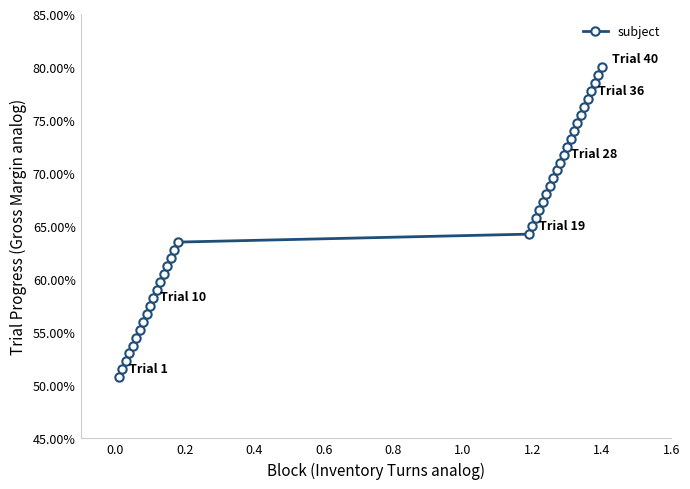

What is the label of the 16th point from the right?

24